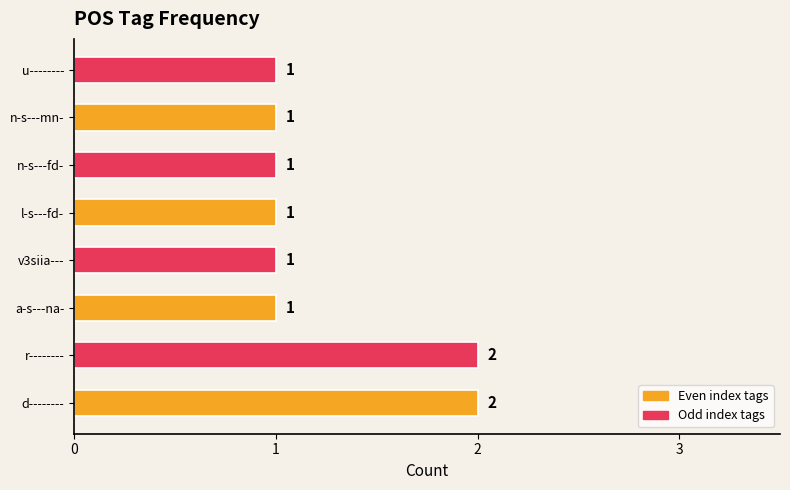

How many values are between 1 and 2?

8